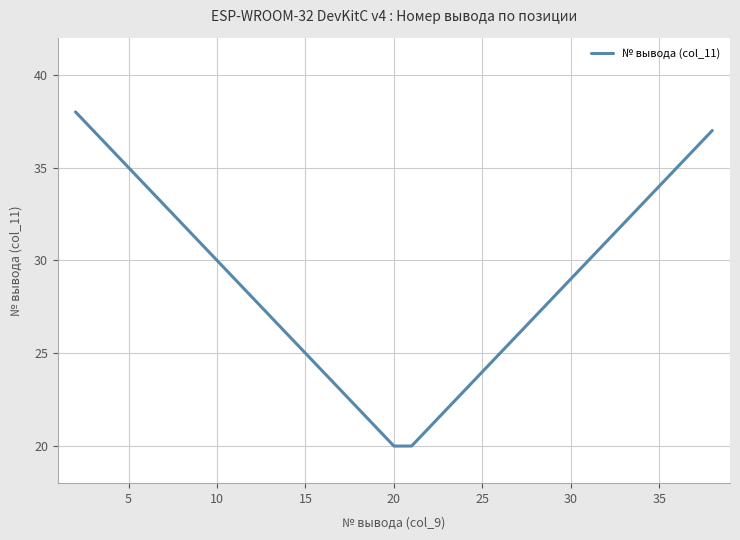

What is the smallest value displayed?

20